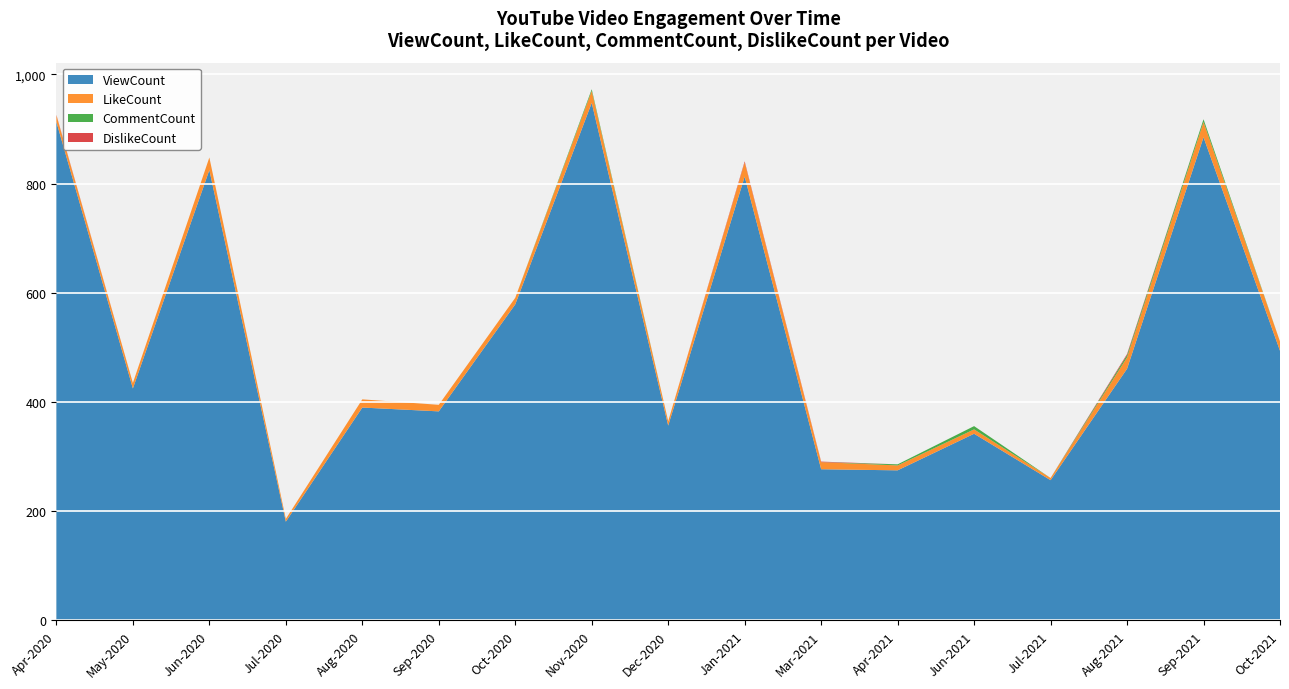

Reading left to right, list all the values displayed in this chart.

ViewCount: 913	425	825	181	390	383	579	948	357	813	277	275	342	257	461	885	494
LikeCount: 12	10	23	5	15	12	12	22	8	26	13	9	8	4	21	28	17
CommentCount: 0	0	0	0	0	0	0	3	0	0	0	2	6	0	4	5	0
DislikeCount: 1	0	0	0	0	0	0	0	0	2	1	0	0	0	2	0	0